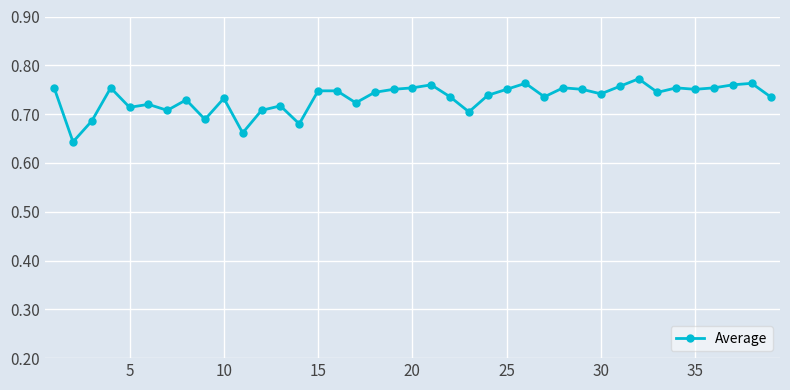

How many series are shown in this chart?

1